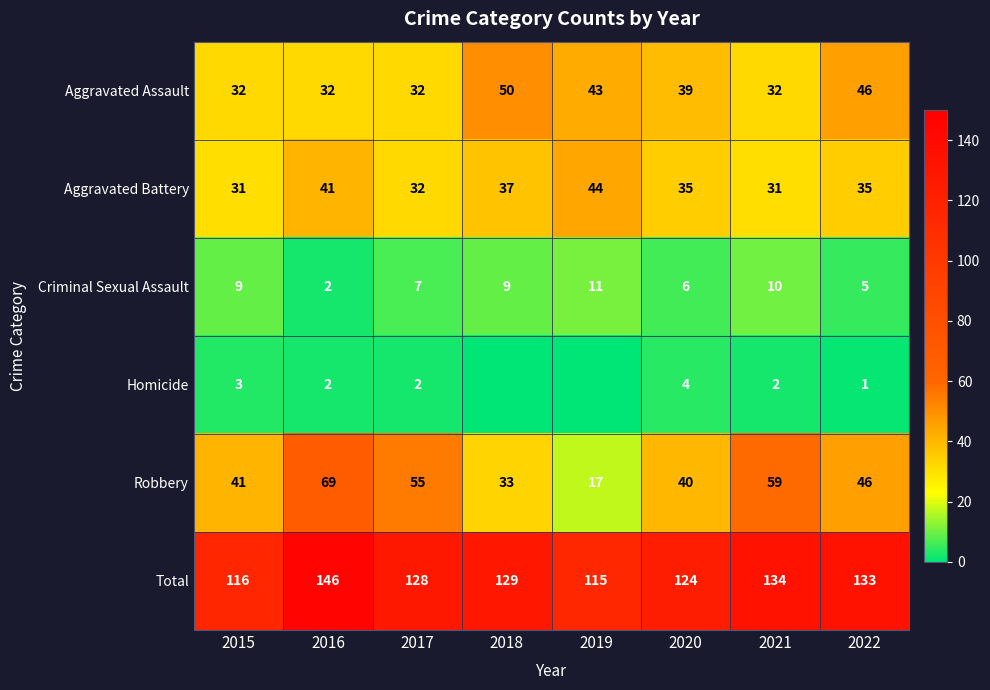

Rank the series at 2021 from highest to lowest value.

Total, Robbery, Aggravated Assault, Aggravated Battery, Criminal Sexual Assault, Homicide